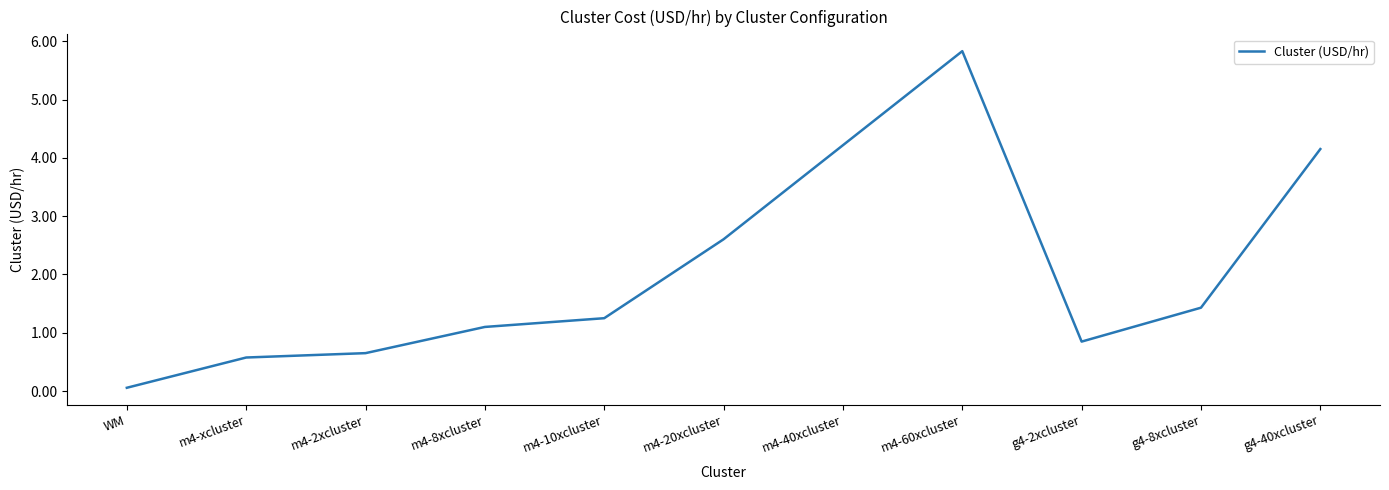

What is the smallest value displayed?

0.1